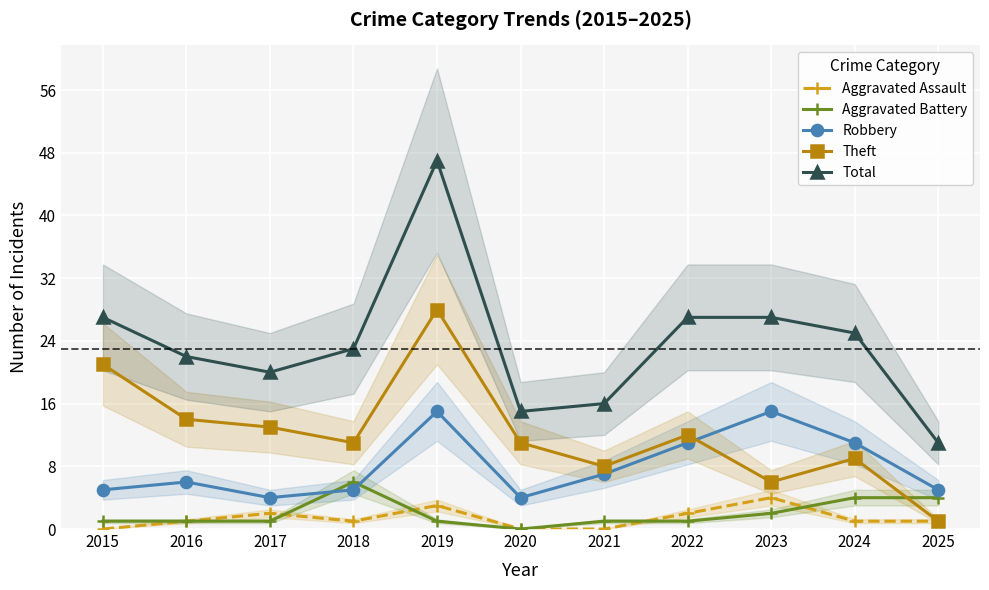

Rank the series by their maximum value, from highest to lowest.

Total, Theft, Robbery, Aggravated Battery, Aggravated Assault